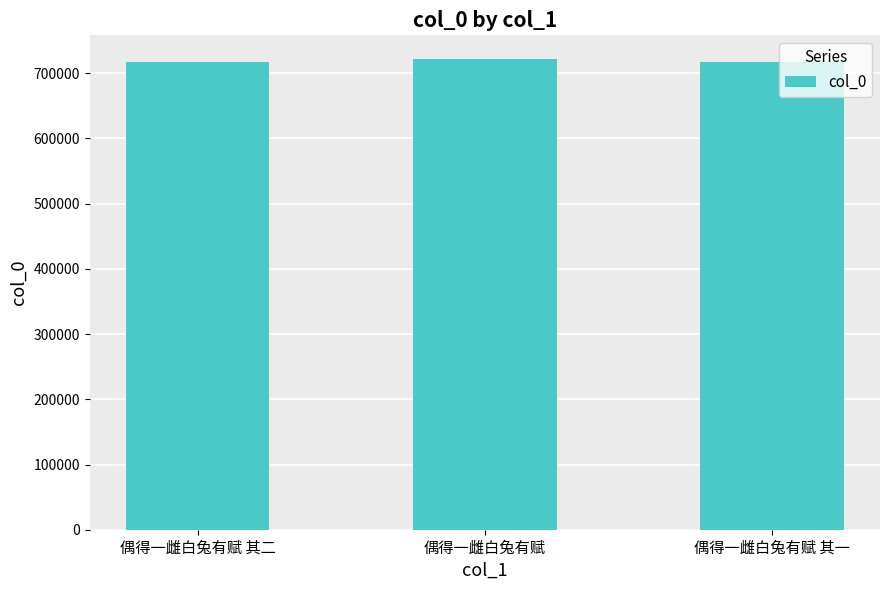

What value does the data have at 偶得一雌白兔有赋?

722081